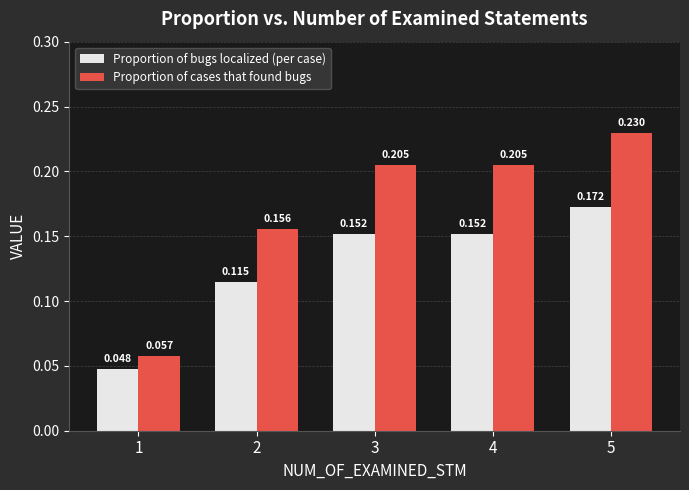

Which series has the largest total across all categories?

Proportion of cases that found bugs